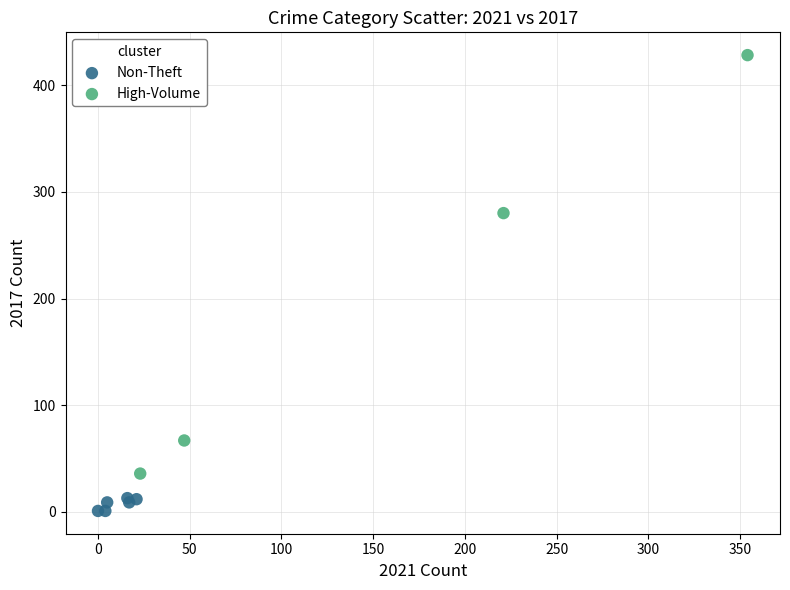

Which series has the largest Y range (max minus min)?

High-Volume